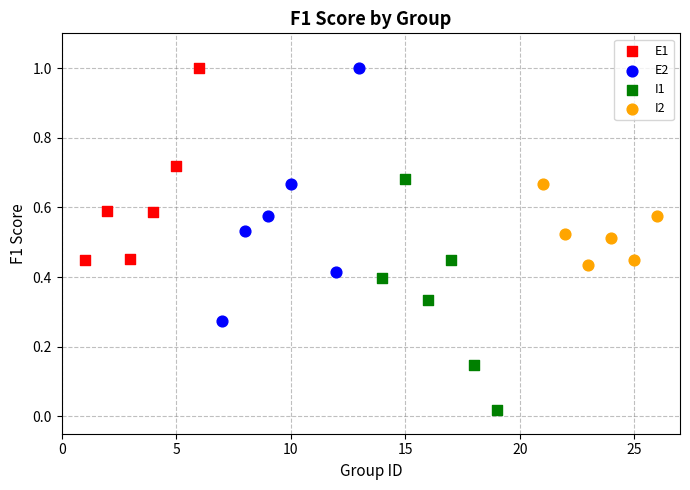

Which series contains the lowest Y value?

I1